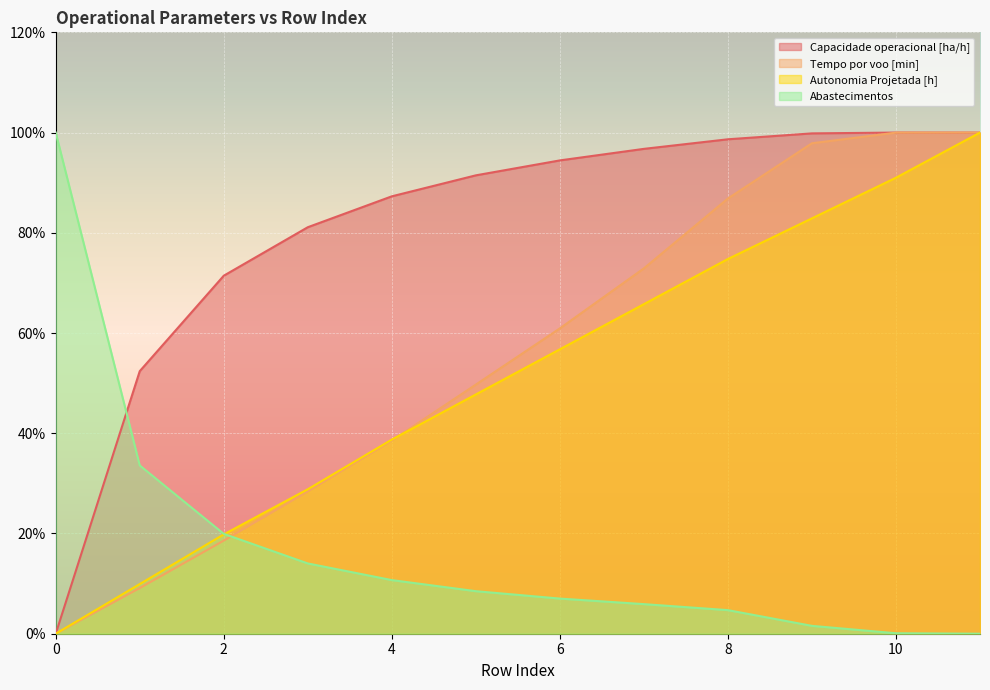

True or false: Tempo por voo [min] has a value of -45.3 at 0.

False